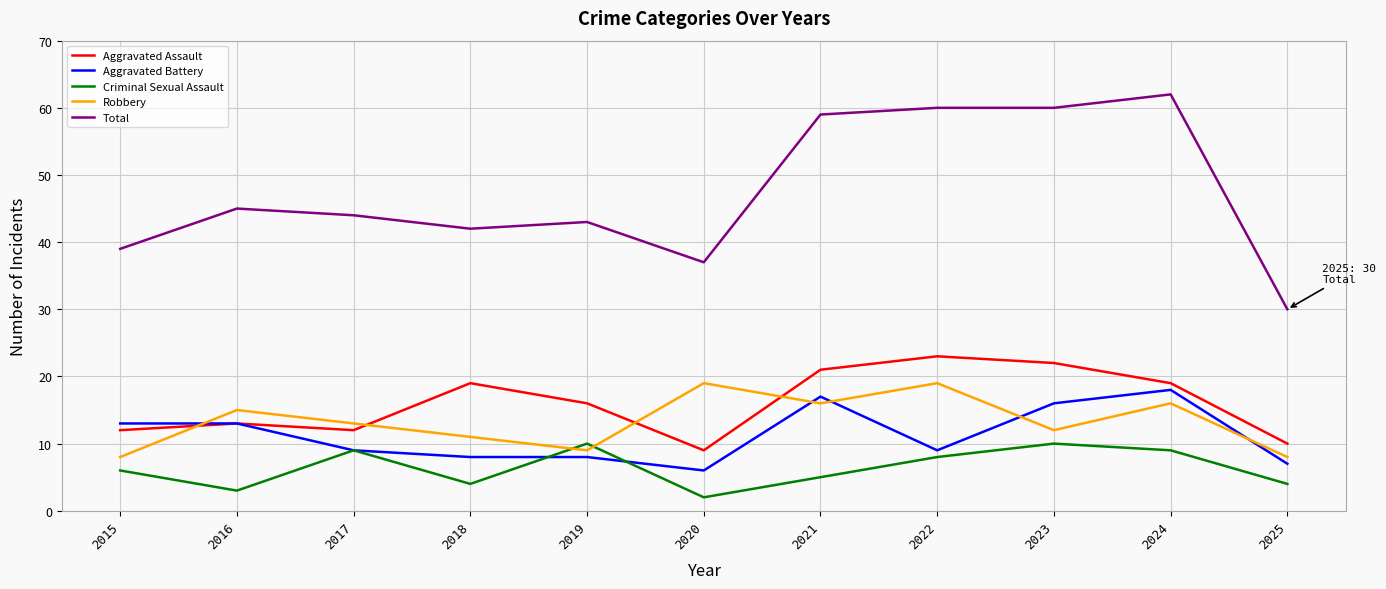

At which category is the sum across all series the highest?

2024